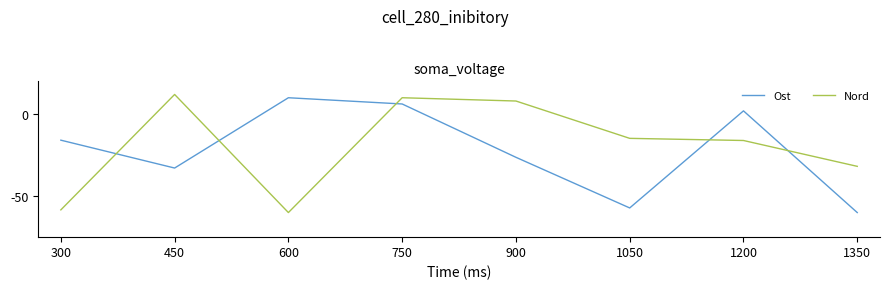

Reading left to right, what are all the values shown in this chart?

Ost: -15.9	-32.9	10.0	6.2	-26.3	-57.2	2.0	-60.0
Nord: -58.4	12.0	-60.0	10.0	8.0	-14.8	-16.1	-31.8